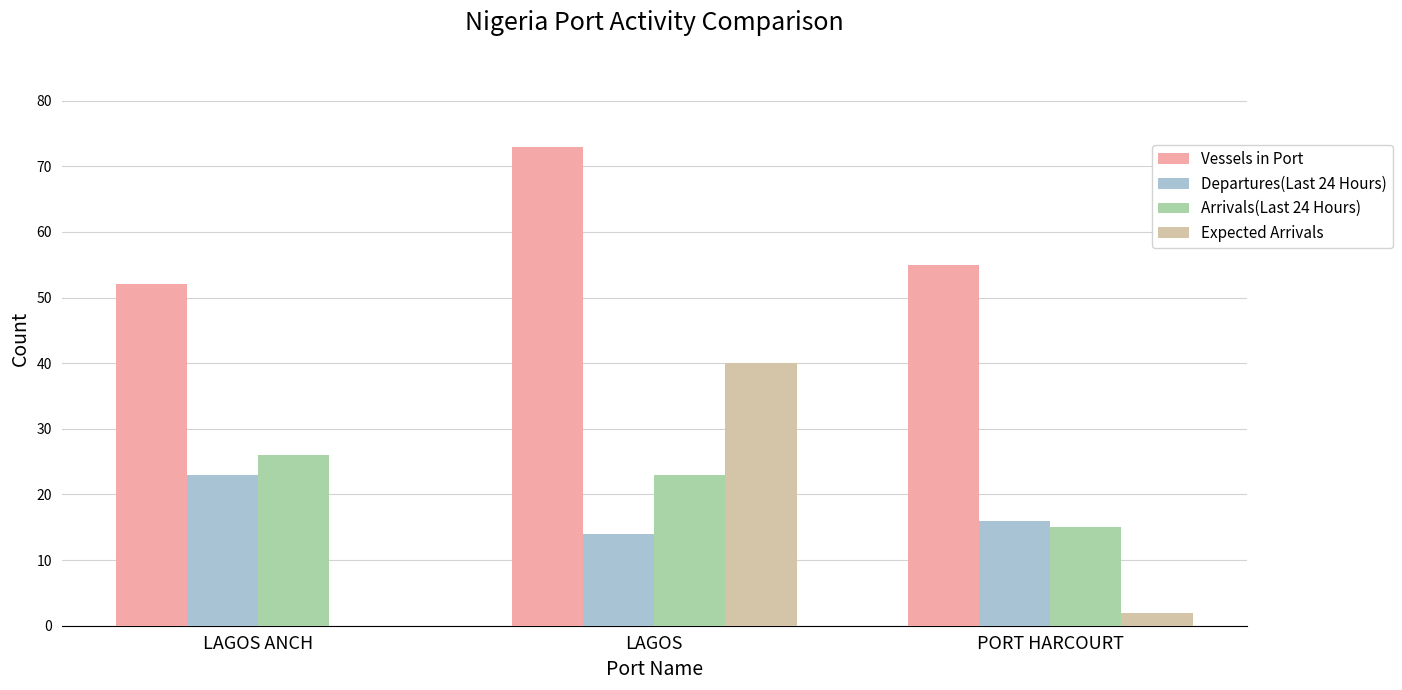

At which label does Expected Arrivals reach its peak?

LAGOS